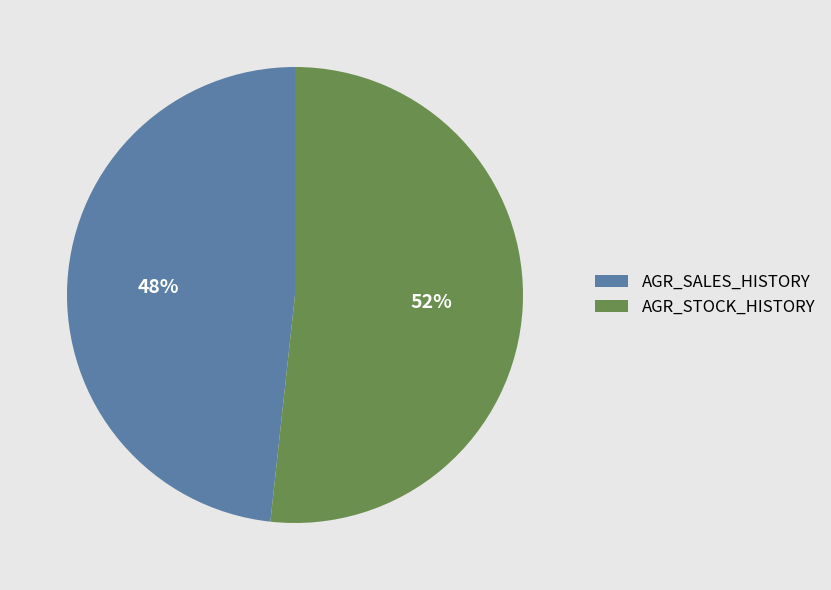

True or false: AGR_STOCK_HISTORY accounts for 42% of the total.

False